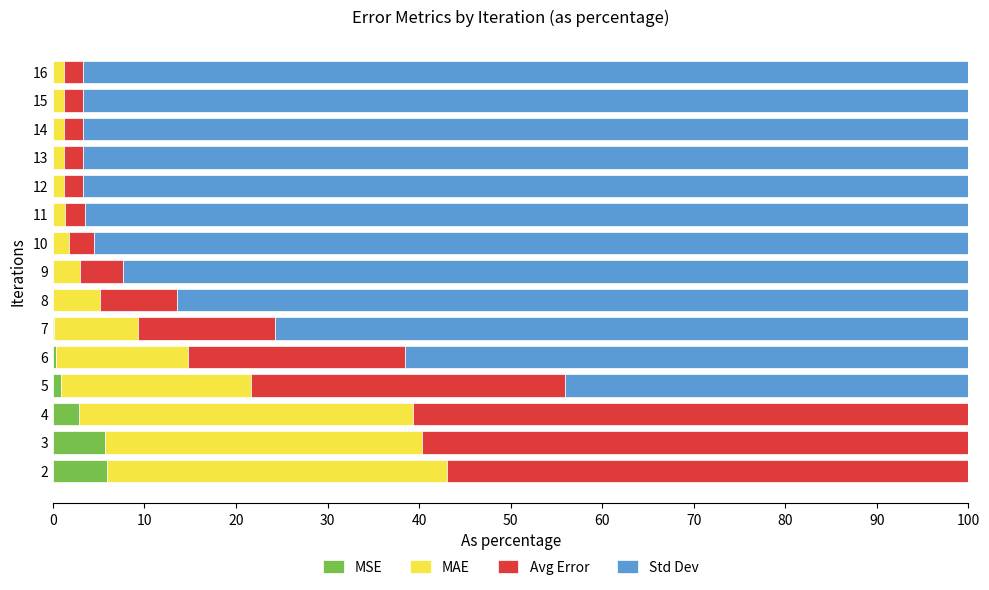

The MSE series shows 0.0 at 13. True or false?

True